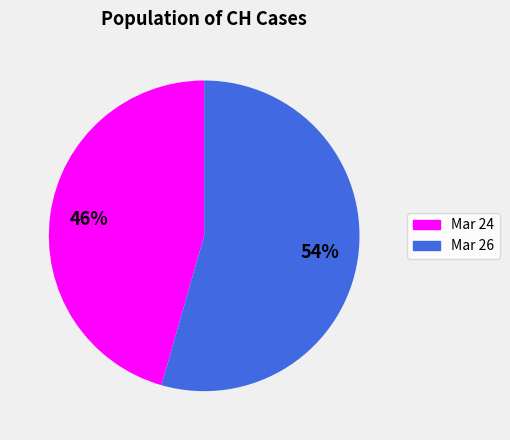

Is there a majority slice in this chart?

Yes